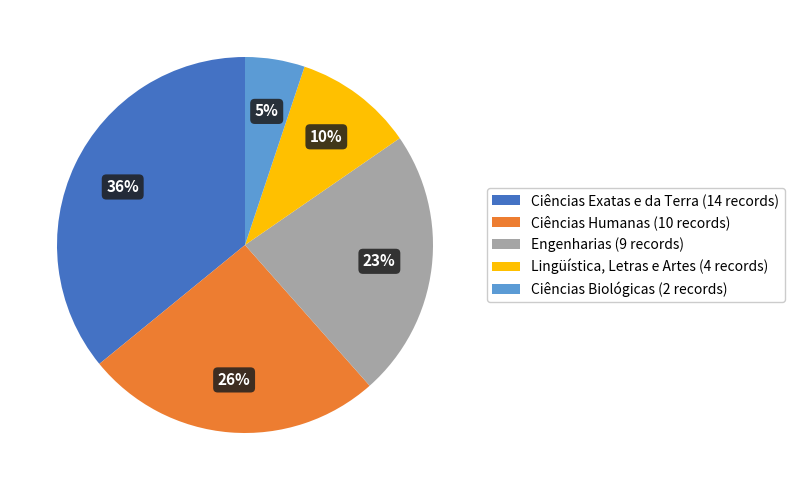

Which slice is the smallest?

Ciências Biológicas